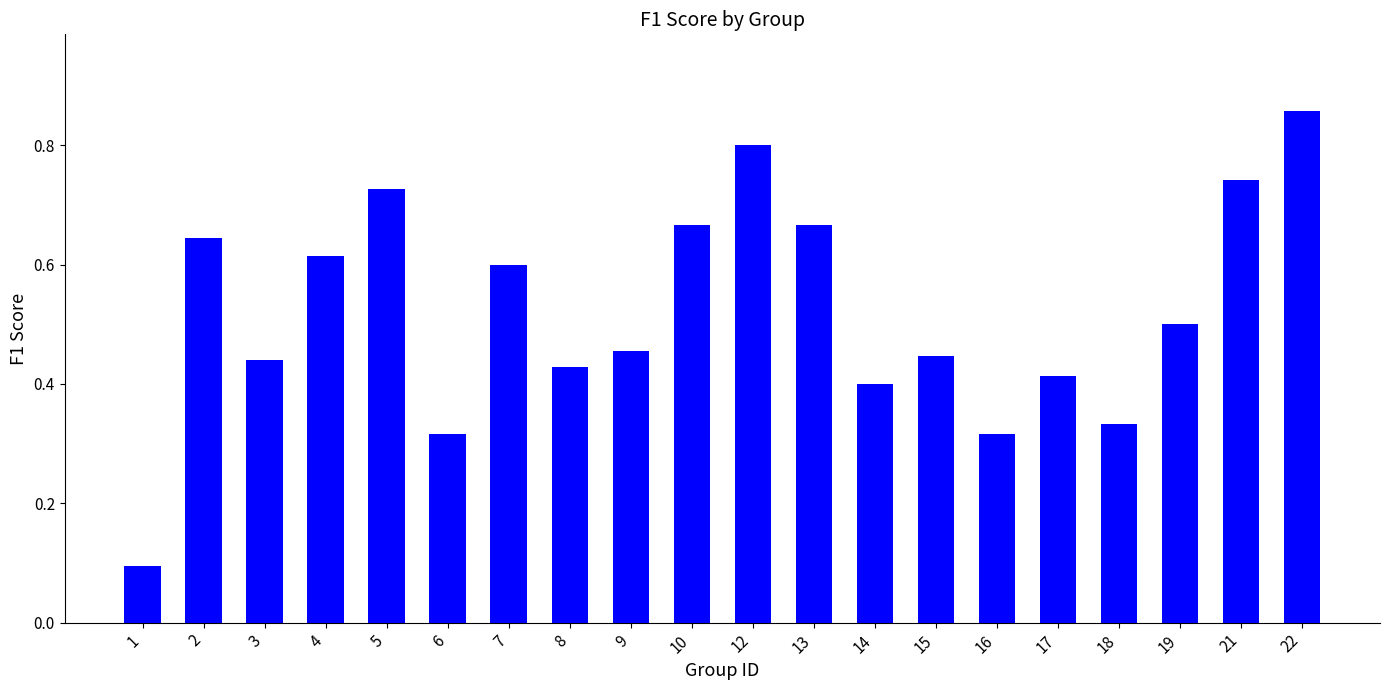

Does the chart contain stacked bars?

No